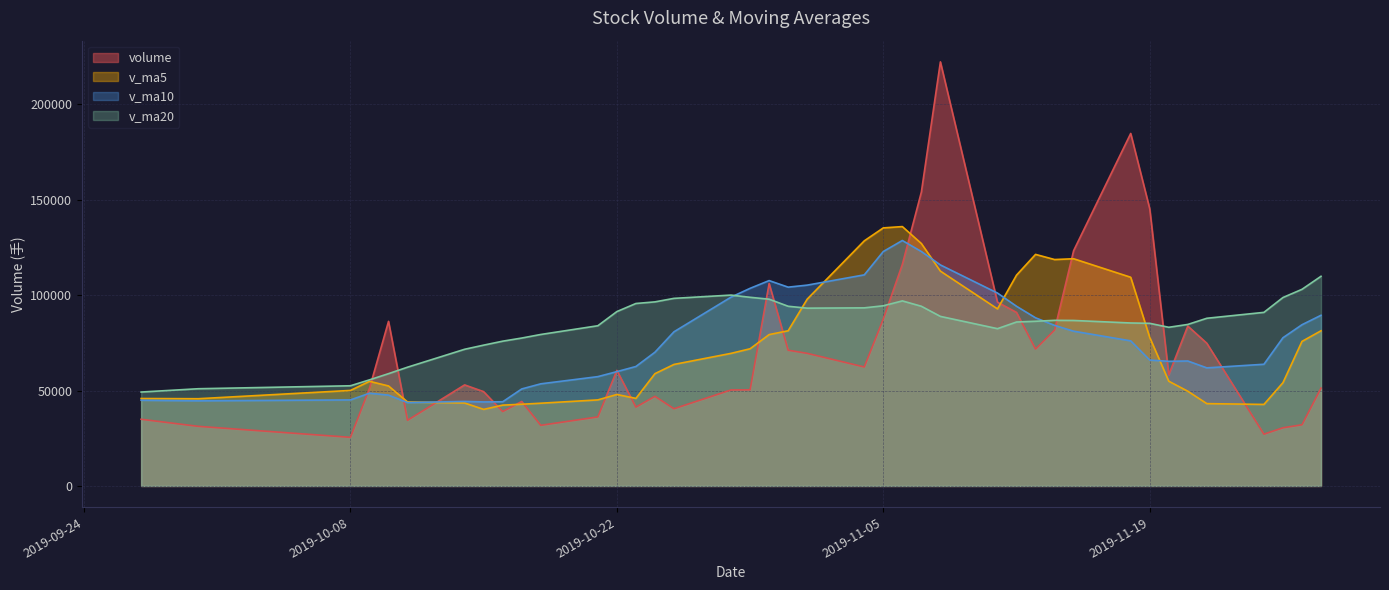

Reading right to left, list all the values displayed in this chart.

volume: 51289.2	32063.8	30489.0	27144.0	74808.9	83810.2	58291.0	145317.8	184795.8	123335.9	81735.9	71756.9	90983.0	96331.8	222323.5	154072.2	116149.4	87562.0	62365.2	69517.9	71155.0	106151.5	50393.0	50336.2	40479.0	46987.4	41319.4	60584.2	36186.5	31787.0	44281.5	39003.5	49427.5	52975.5	34430.0	86283.2	51187.5	25489.0	31249.0	34958.0
v_ma5: 81348.1	75778.3	54133.9	42733.5	43159.0	49663.2	54908.6	77874.4	109404.8	119110.1	118695.3	121388.4	110521.5	92828.7	112626.2	127093.5	135972.0	135287.8	128494.5	97933.4	81349.9	79350.3	71916.5	69510.7	63703.0	58869.4	45903.0	47941.2	45111.3	43372.9	42831.7	42368.5	40137.2	43495.0	44023.6	52423.9	54860.8	50073.1	45727.8	45833.3
v_ma10: 89468.5	84523.3	77696.6	63790.9	61905.0	65505.6	65343.5	66004.1	76069.1	81134.6	84179.2	88148.5	94197.9	101116.7	115868.2	122894.4	128680.2	122904.6	110661.6	105279.8	104221.7	107661.1	103602.2	99002.6	80818.1	70109.7	62626.7	59928.9	57311.0	53537.9	50850.6	44135.8	44039.2	44303.2	43698.2	47627.8	48614.6	45105.1	44611.4	44928.5
v_ma20: 109911.9	103083.3	98781.3	90998.2	87903.1	84668.1	83180.1	85252.7	85436.3	86756.4	86823.9	86335.9	85947.3	82453.8	88886.6	94200.0	97011.8	94454.4	93365.4	93207.2	94200.5	97904.9	98900.1	100059.7	98343.2	96502.0	95653.4	91416.8	83986.3	79408.9	77536.1	75898.5	73820.7	71652.9	62258.2	58868.8	55620.7	52517.0	50961.2	49233.2